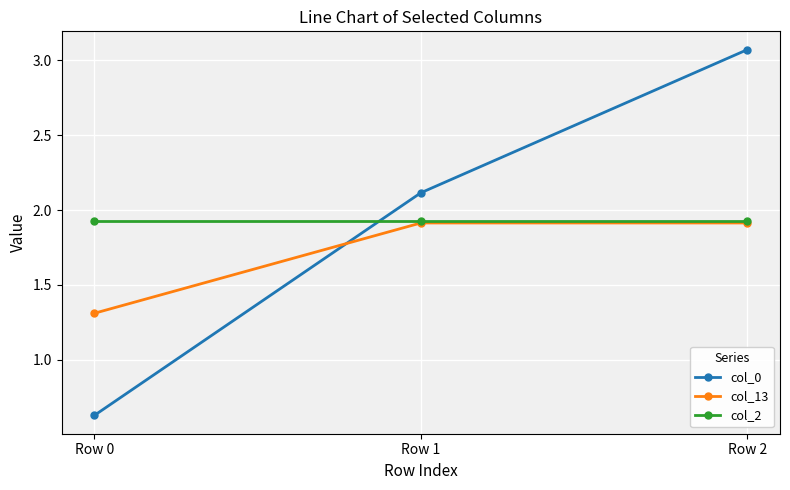

Is the value of col_13 at Row 0 greater than the value of col_2 at Row 2?

No